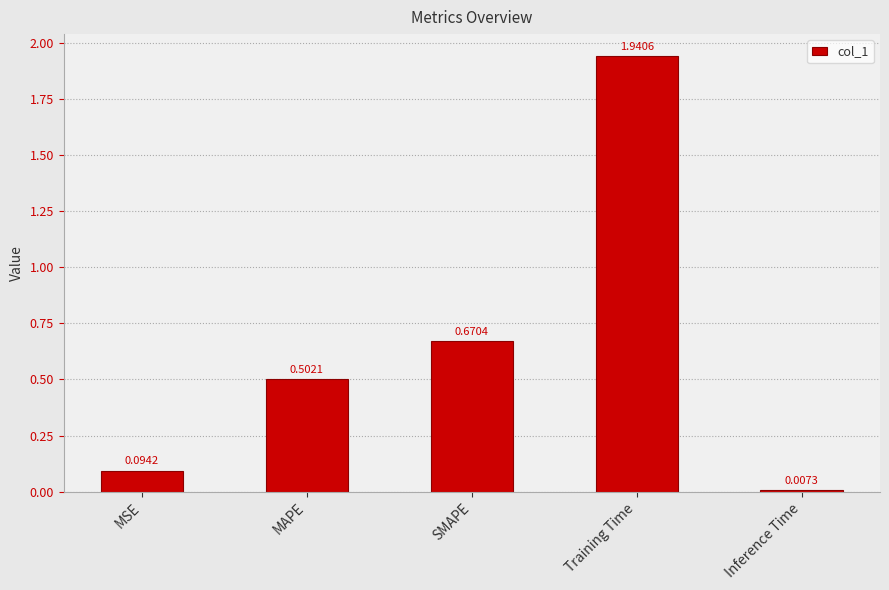

What is the average value?

0.6